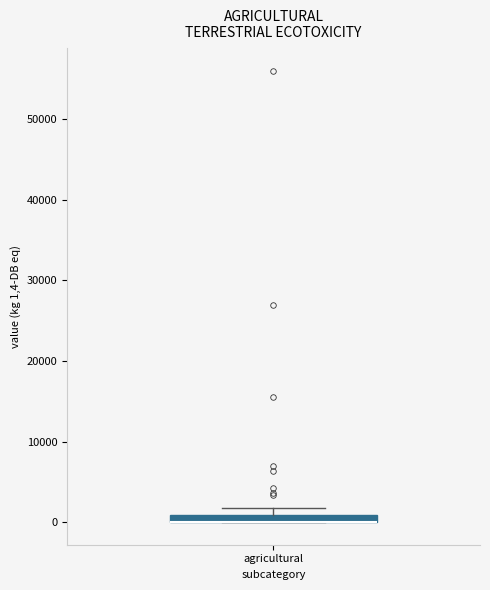

Where is the upper edge of the box for agricultural on the y-axis? The values are not printed on the chart, so give them approximately, as read against the axis.

1000